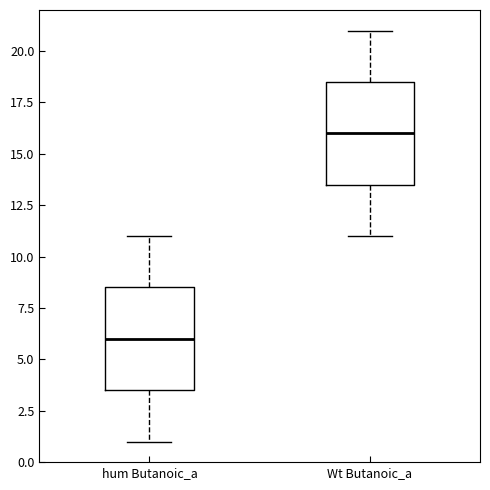

Reading left to right, read every box against the y-axis: the position of its median line, the range the box covers, and the ends of its whiskers. The values are not printed on the chart, so give them approximately, as read against the axis.

hum Butanoic_a: median 6.0, box 3.5 to 8.5, whiskers 1.0 to 11.0
Wt Butanoic_a: median 16.0, box 13.5 to 18.5, whiskers 11.0 to 21.0